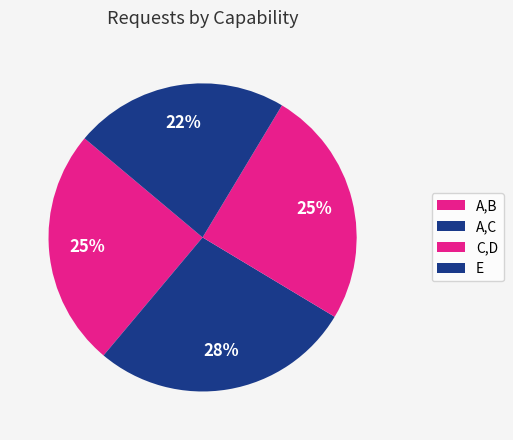

Rank the categories by value from highest to lowest.

A,C, A,B, C,D, E